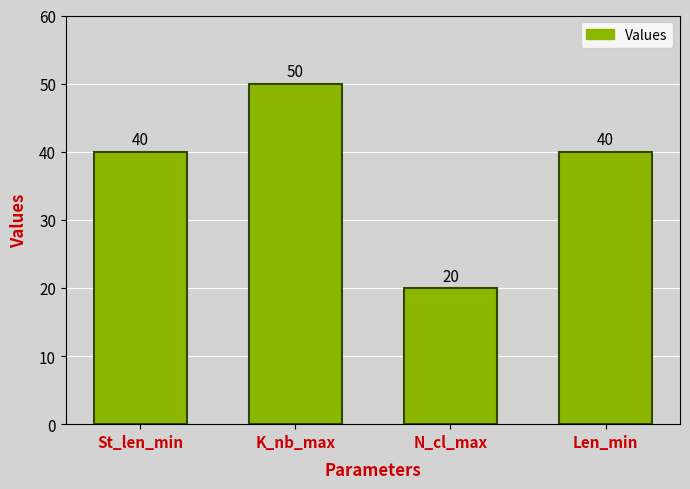

What value does the data have at St_len_min, to the nearest 5?

40